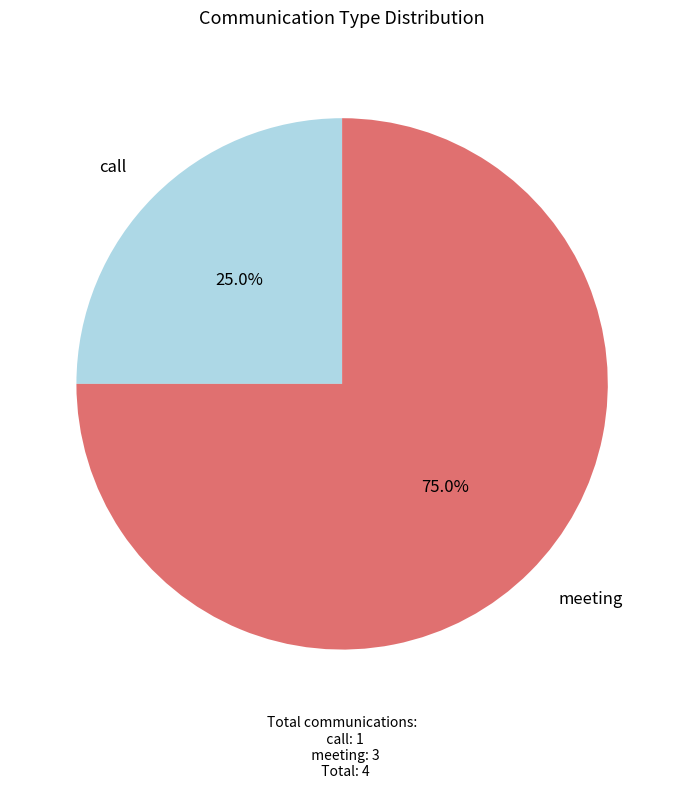

Rank the categories by value from lowest to highest.

call, meeting